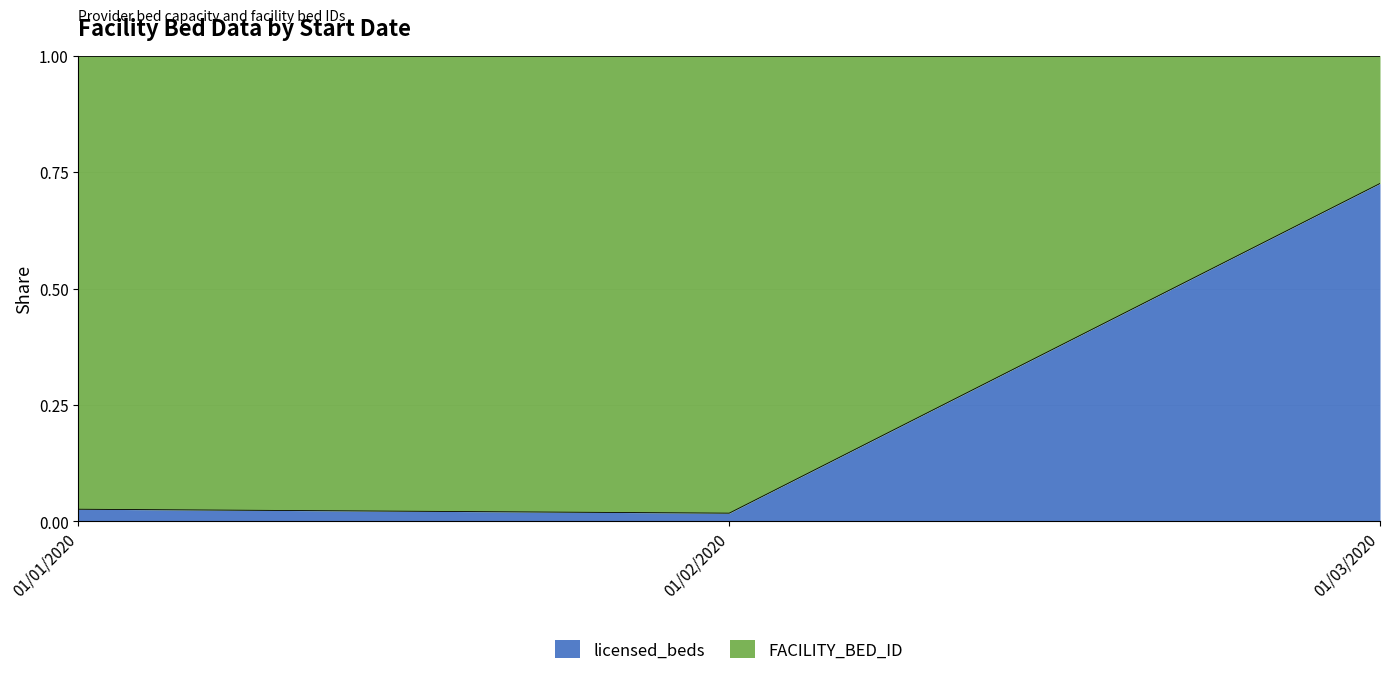

List the labels in order of value, largest first.

01/03/2020, 01/01/2020, 01/02/2020